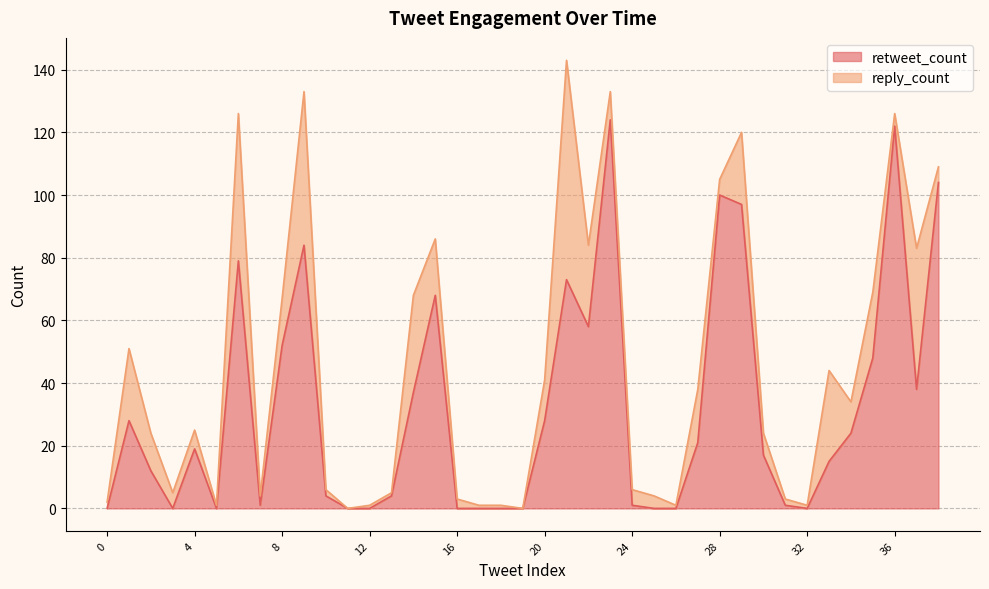

Where is the first local maximum?

1